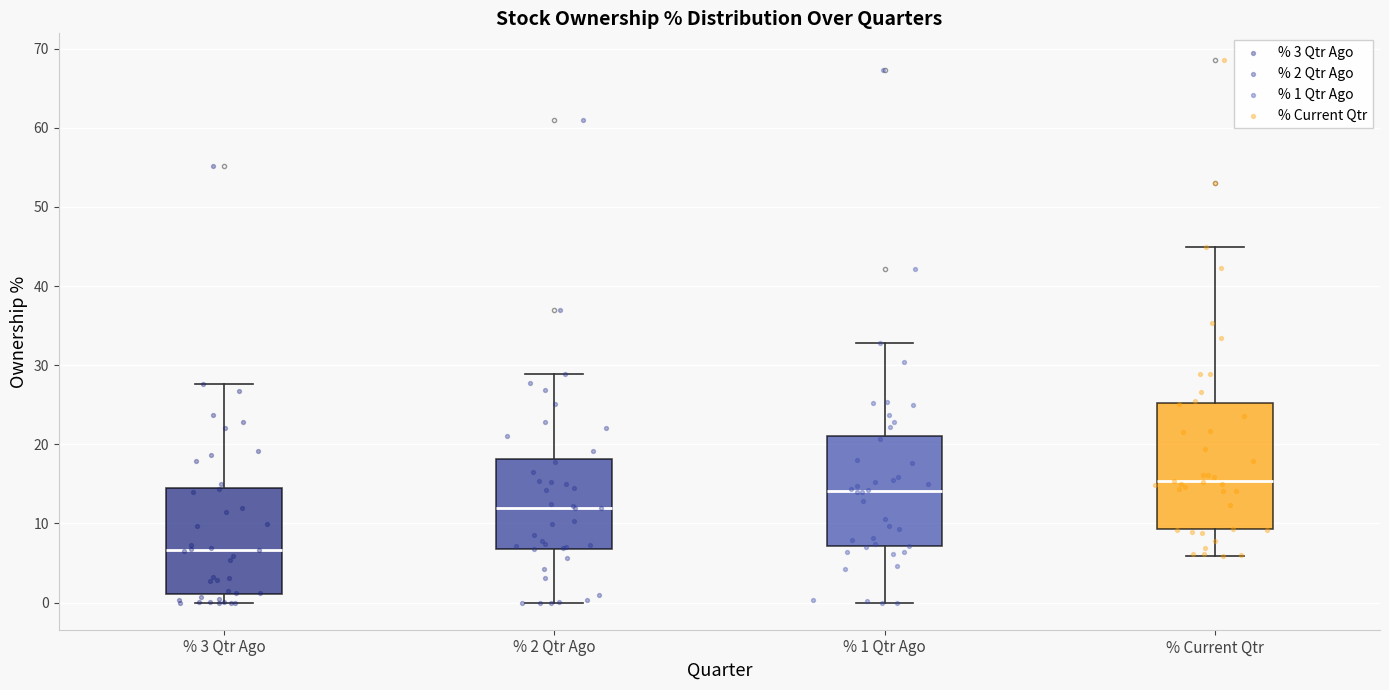

Reading left to right, read every box against the y-axis: the position of its median line, the range the box covers, and the ends of its whiskers. The values are not printed on the chart, so give them approximately, as read against the axis.

% 3 Qtr Ago: median 7, box 1 to 15, whiskers 0 to 28
% 2 Qtr Ago: median 12, box 7 to 18, whiskers 0 to 29
% 1 Qtr Ago: median 14, box 7 to 21, whiskers 0 to 33
% Current Qtr: median 15, box 9 to 25, whiskers 6 to 45